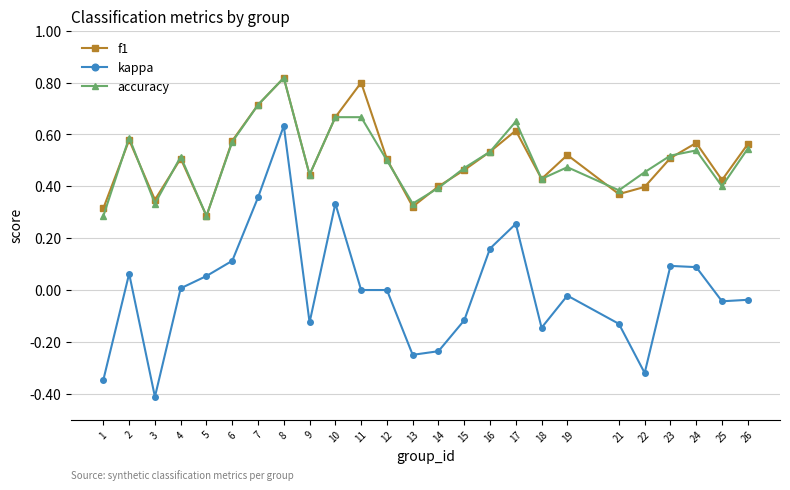

What is the sum of the kappa values at 4 and 3?

-0.4